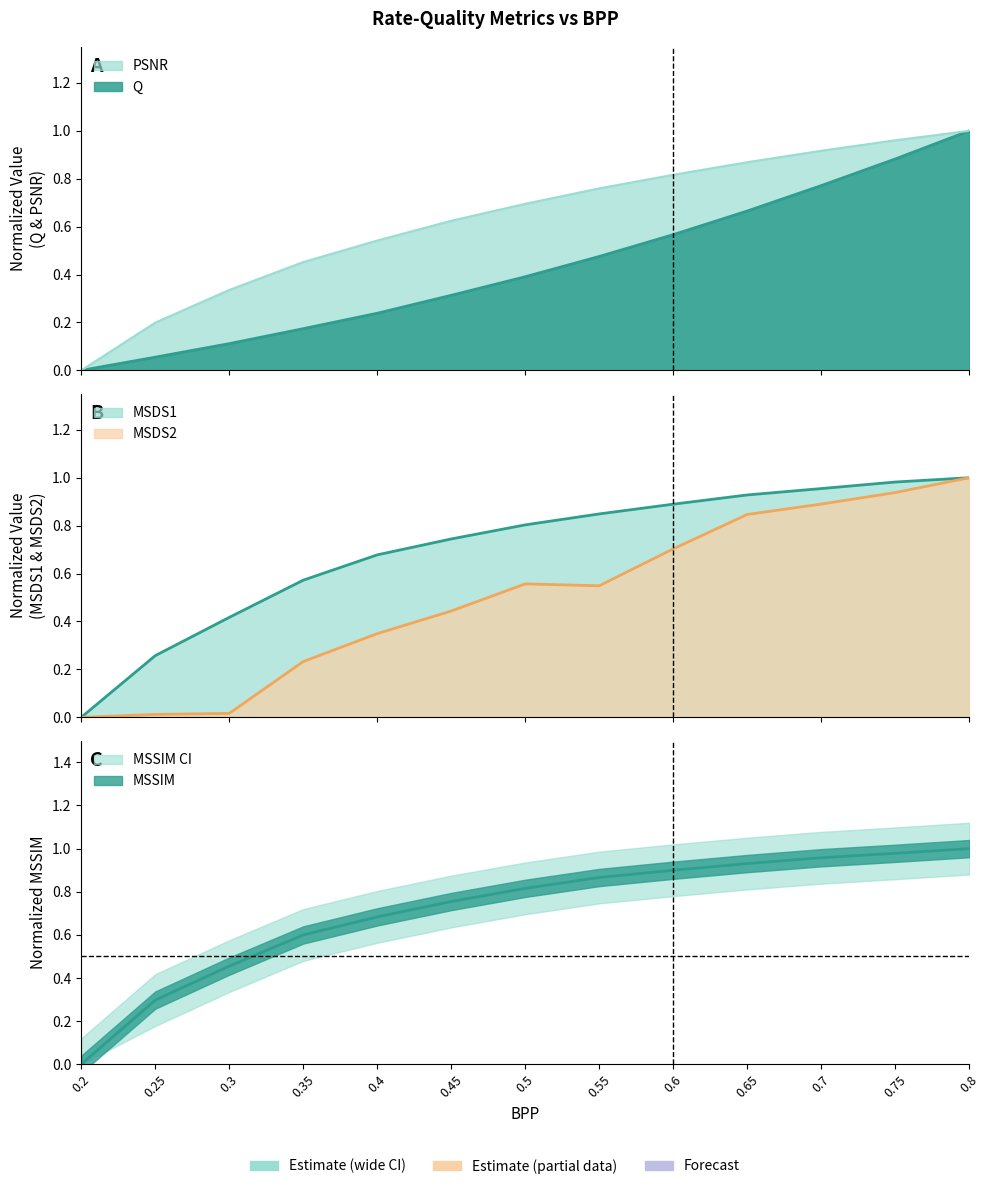

Reading left to right, what are all the values shown in this chart?

Q: 0.2=0.0	0.25=0.1	0.3=0.1	0.35=0.2	0.4=0.2	0.45=0.3	0.5=0.4	0.55=0.5	0.6=0.6	0.65=0.7	0.7=0.8	0.75=0.9	0.8=1.0
PSNR: 0.2=0.0	0.25=0.2	0.3=0.3	0.35=0.5	0.4=0.5	0.45=0.6	0.5=0.7	0.55=0.8	0.6=0.8	0.65=0.9	0.7=0.9	0.75=1.0	0.8=1.0
MSSIM_scaled: 0.2=0.0	0.25=0.3	0.3=0.5	0.35=0.6	0.4=0.7	0.45=0.8	0.5=0.8	0.55=0.9	0.6=0.9	0.65=0.9	0.7=1.0	0.75=1.0	0.8=1.0
MSDS1_scaled: 0.2=0.0	0.25=0.3	0.3=0.4	0.35=0.6	0.4=0.7	0.45=0.7	0.5=0.8	0.55=0.8	0.6=0.9	0.65=0.9	0.7=1.0	0.75=1.0	0.8=1.0
MSDS2_scaled: 0.2=0.0	0.25=0.0	0.3=0.0	0.35=0.2	0.4=0.3	0.45=0.4	0.5=0.6	0.55=0.5	0.6=0.7	0.65=0.8	0.7=0.9	0.75=0.9	0.8=1.0